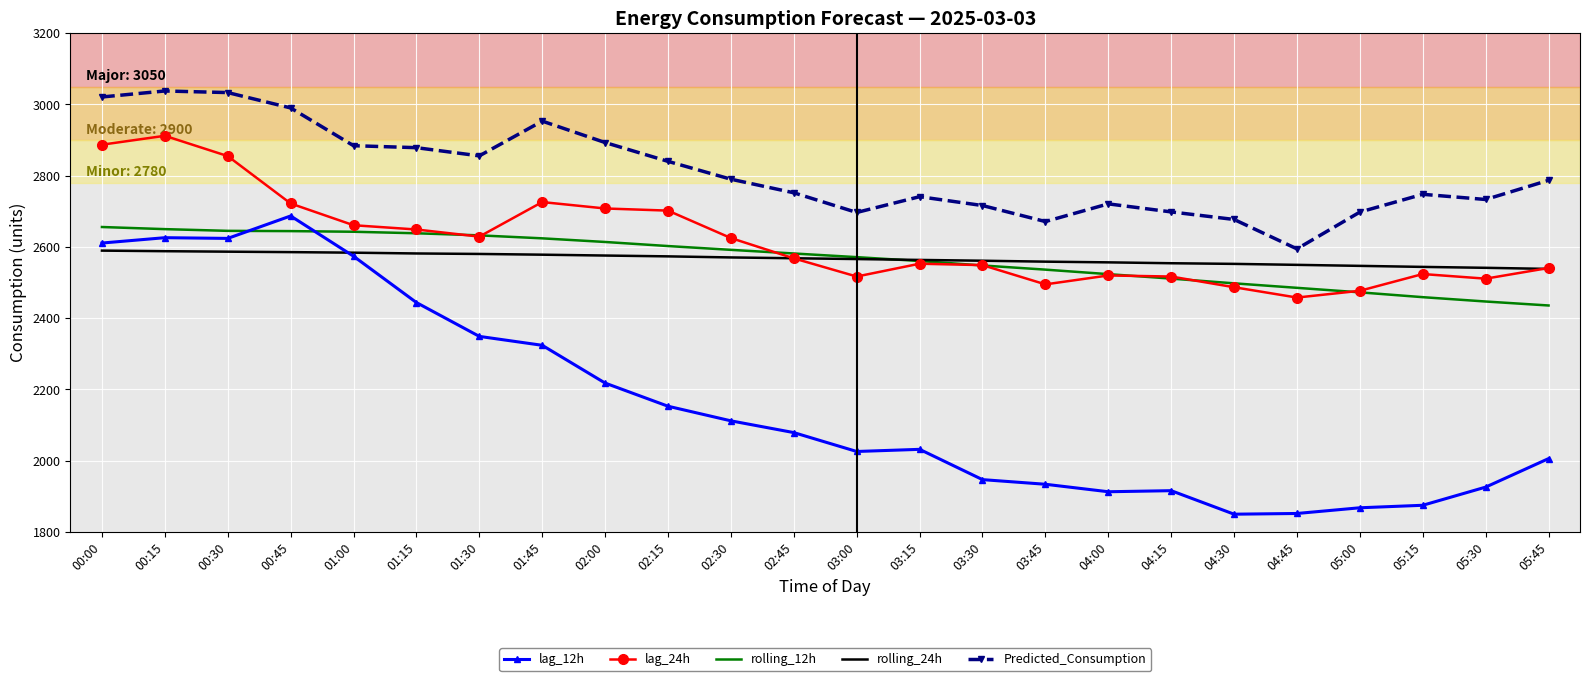

True or false: Predicted_Consumption and rolling_12h intersect in this chart.

False